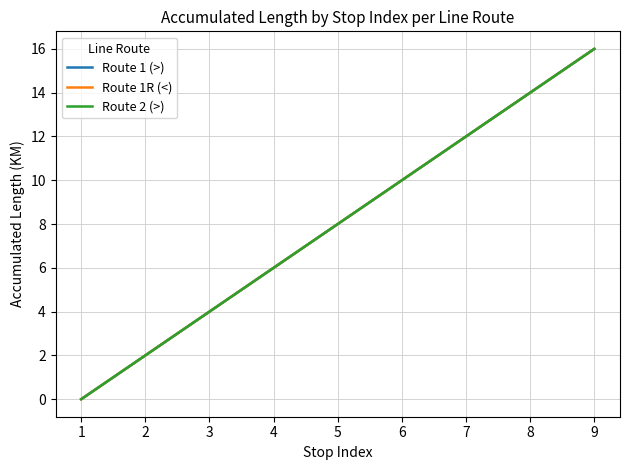

Reading left to right, what are all the values shown in this chart?

Route 1 (>): 1=0	2=2	3=4	4=6	5=8	6=10	7=12	8=14	9=16
Route 1R (<): 1=0	2=2	3=4	4=6	5=8	6=10	7=12	8=14	9=16
Route 2 (>): 1=0	2=2	3=4	4=6	5=8	6=10	7=12	8=14	9=16